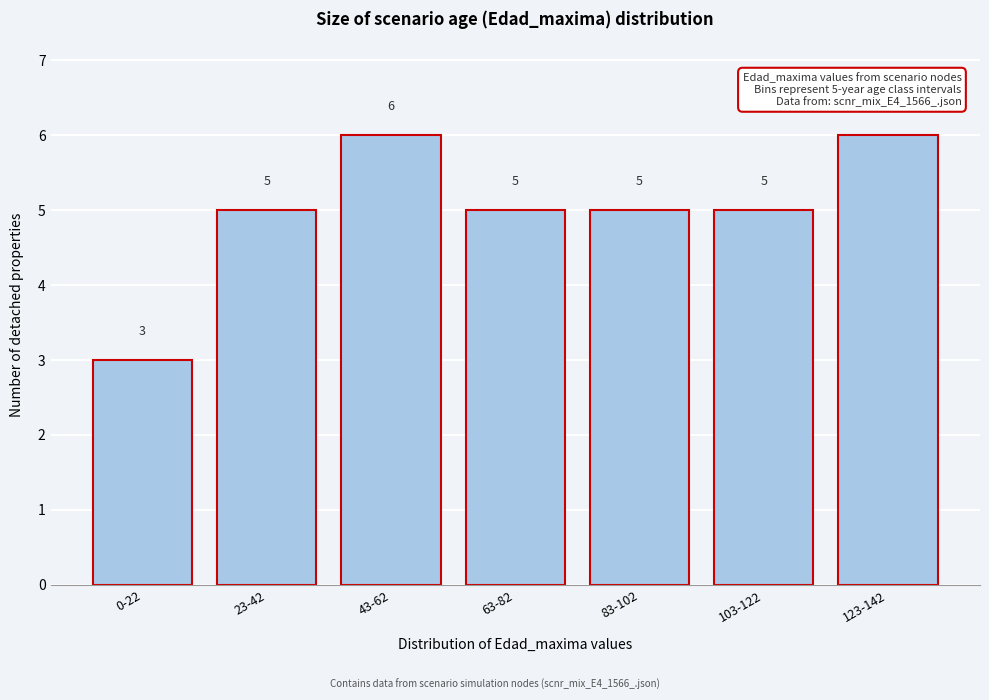

Reading right to left, transcribe all the data shown in this chart.

123-142=6	103-122=5	83-102=5	63-82=5	43-62=6	23-42=5	0-22=3